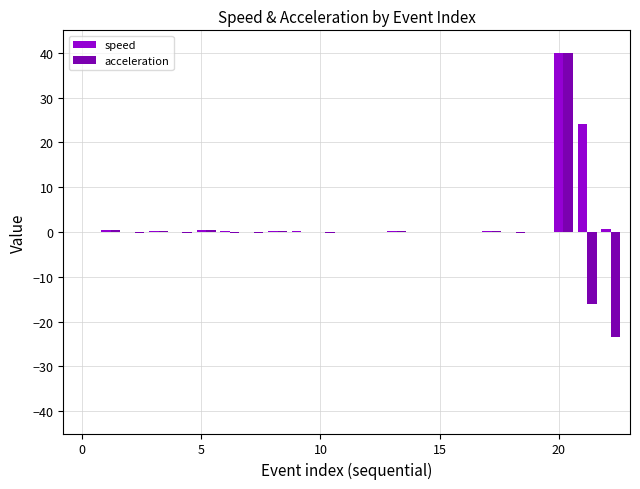

What is the highest value of the speed series?

40.0